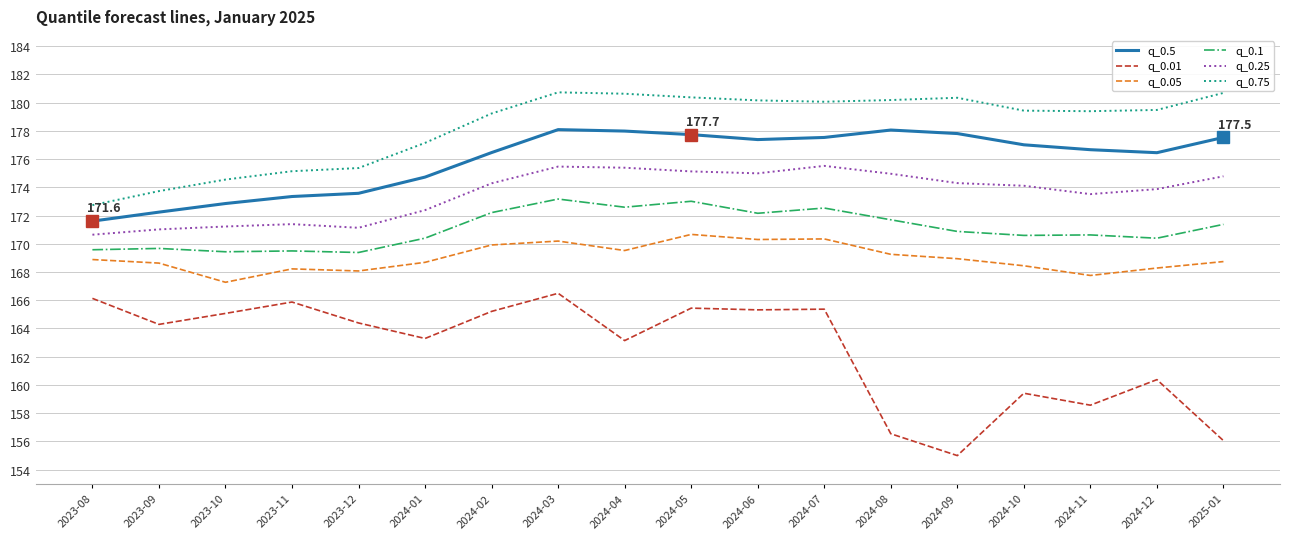

What is the spread (max minus min) of values at 2024-05?

14.9